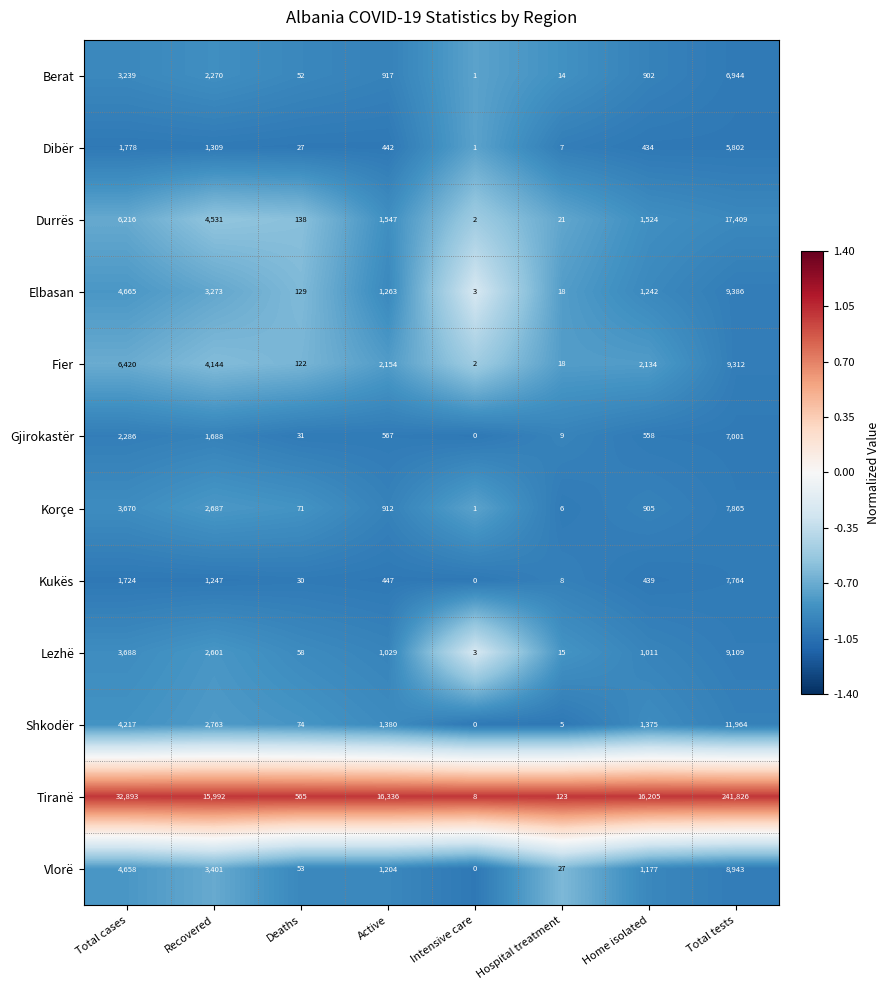

Which series changed the most between Recovered and Total tests?

Tiranë